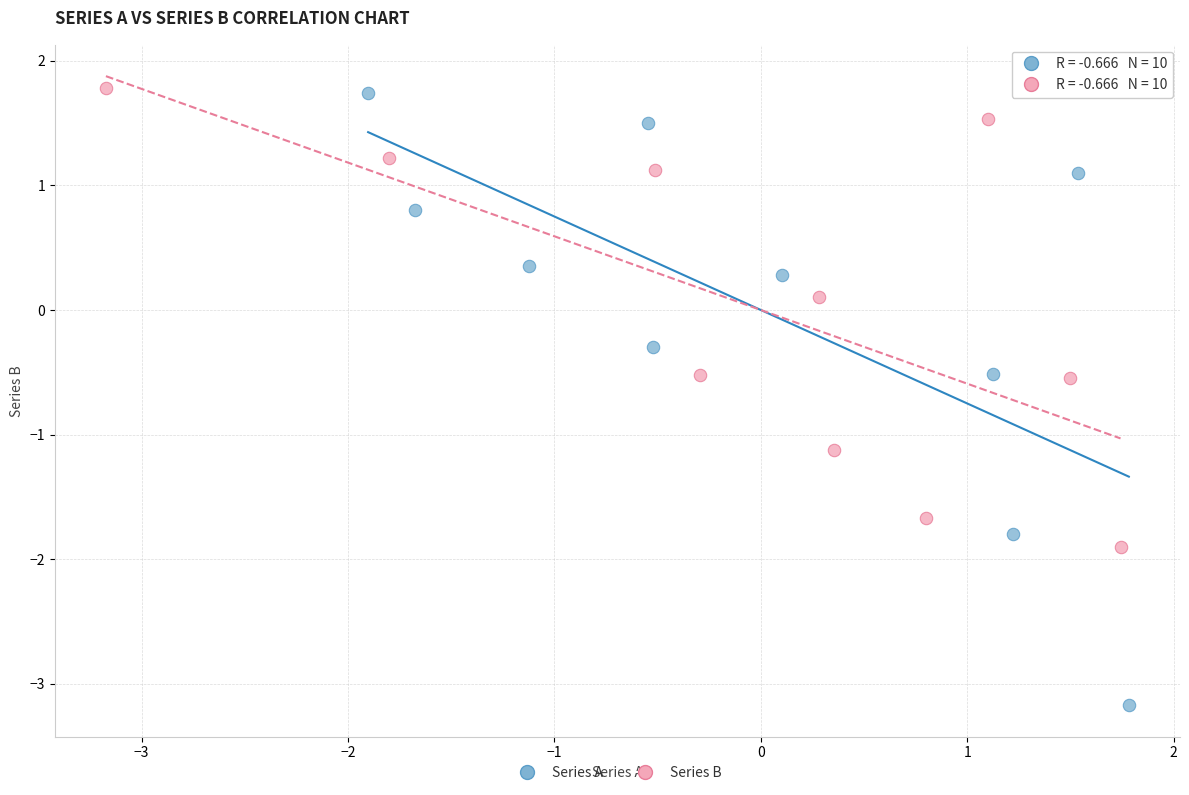

Which series has the largest Y range (max minus min)?

Series A